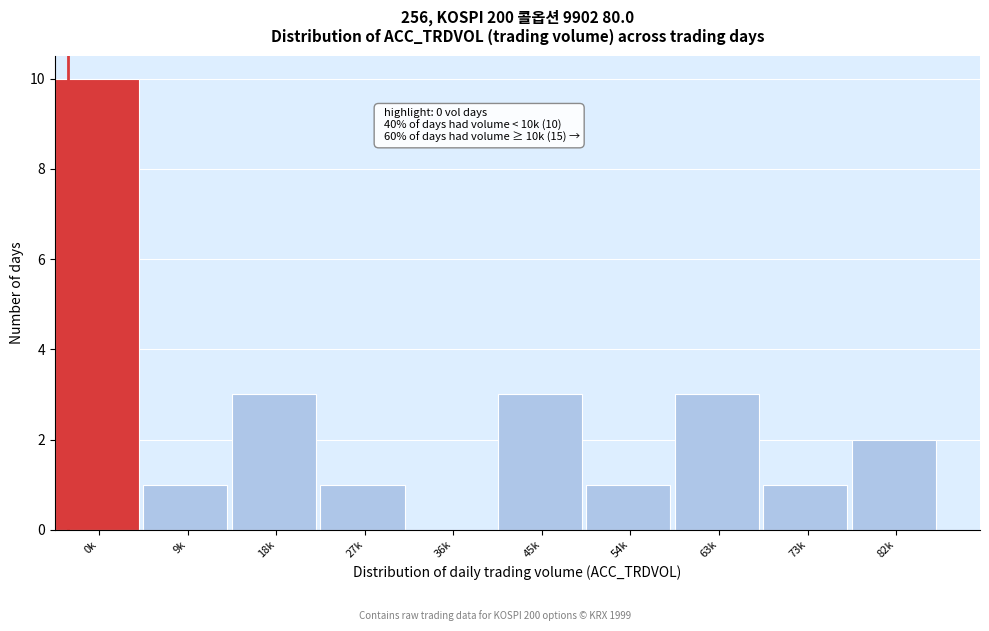

Reading right to left, list all the values displayed in this chart.

82k=2	73k=1	63k=3	54k=1	45k=3	36k=0	27k=1	18k=3	9k=1	0k=10